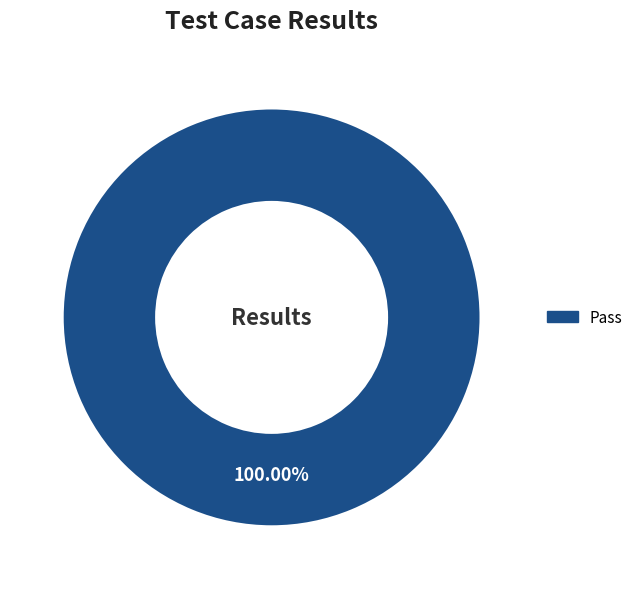

Which category accounts for the majority?

Pass